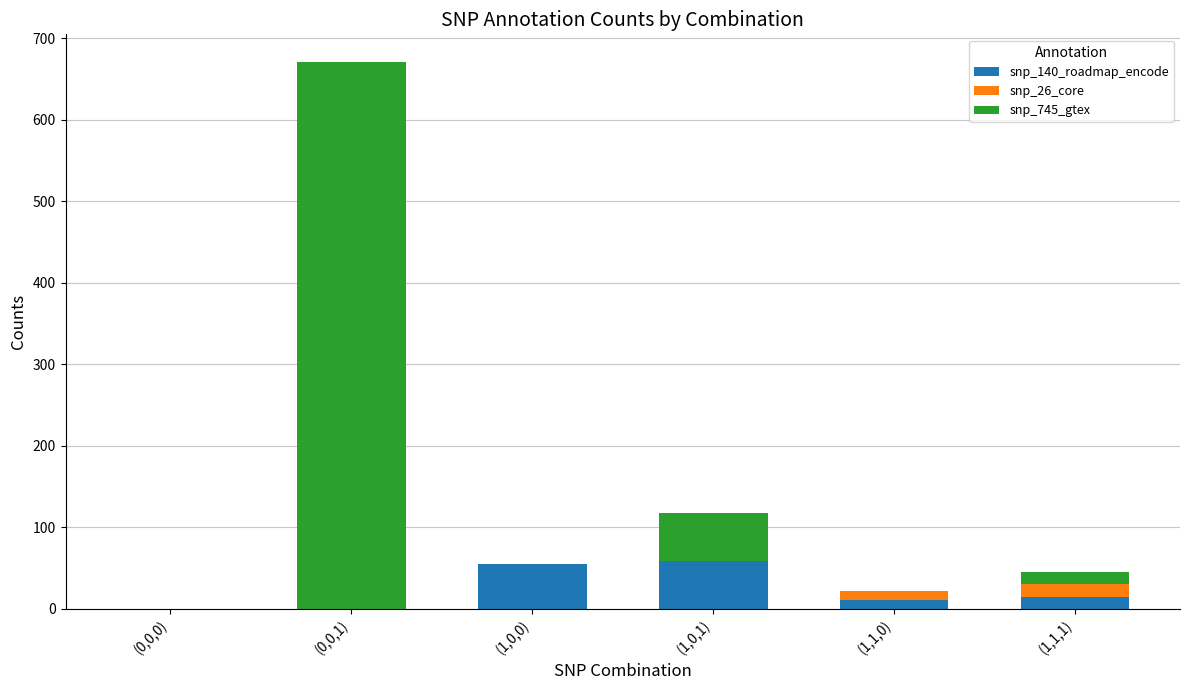

At which label is snp_140_roadmap_encode closest to 29?

(1,1,1)